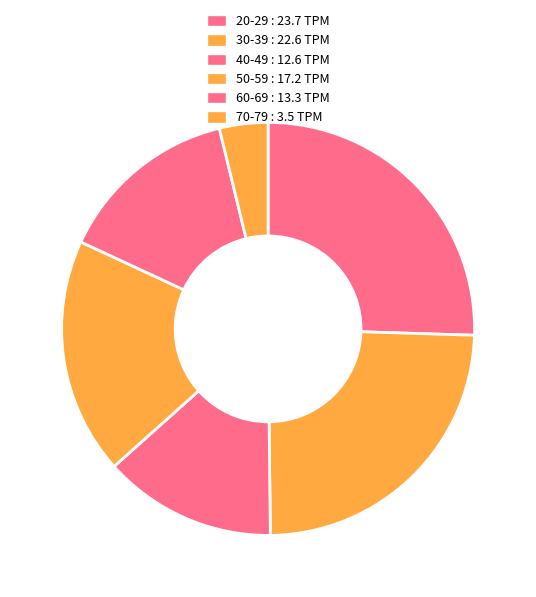

What percentage is the 50-59 slice, to the nearest percent?

19%